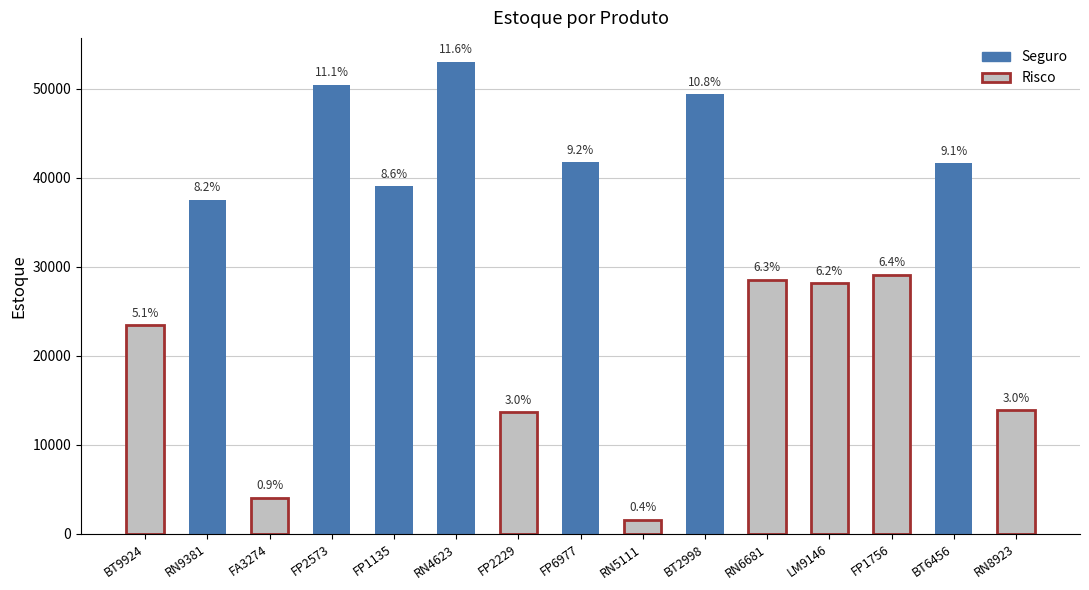

The value of Seguro at 4 is 17242. True or false?

False